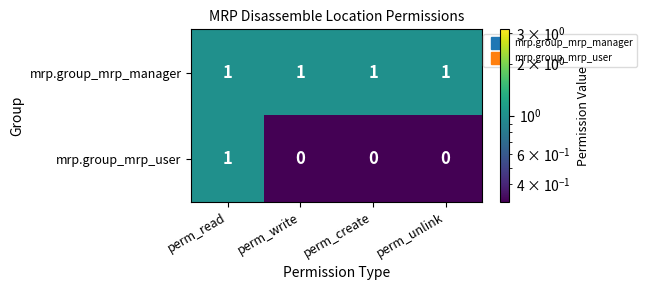

At how many categories does at least one series exceed 0?

4